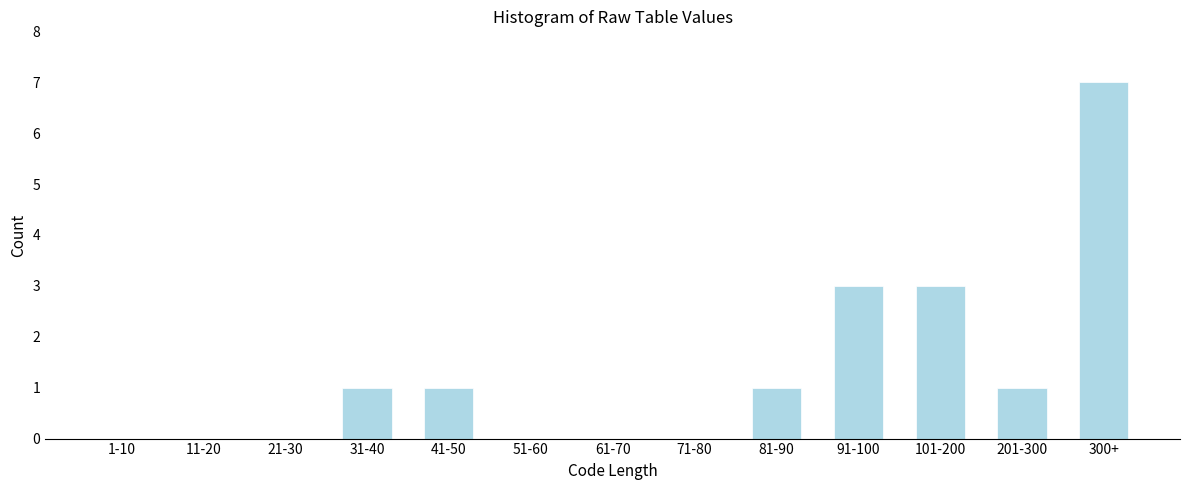

Reading left to right, what are all the values shown in this chart?

1-10=0	11-20=0	21-30=0	31-40=1	41-50=1	51-60=0	61-70=0	71-80=0	81-90=1	91-100=3	101-200=3	201-300=1	300+=7